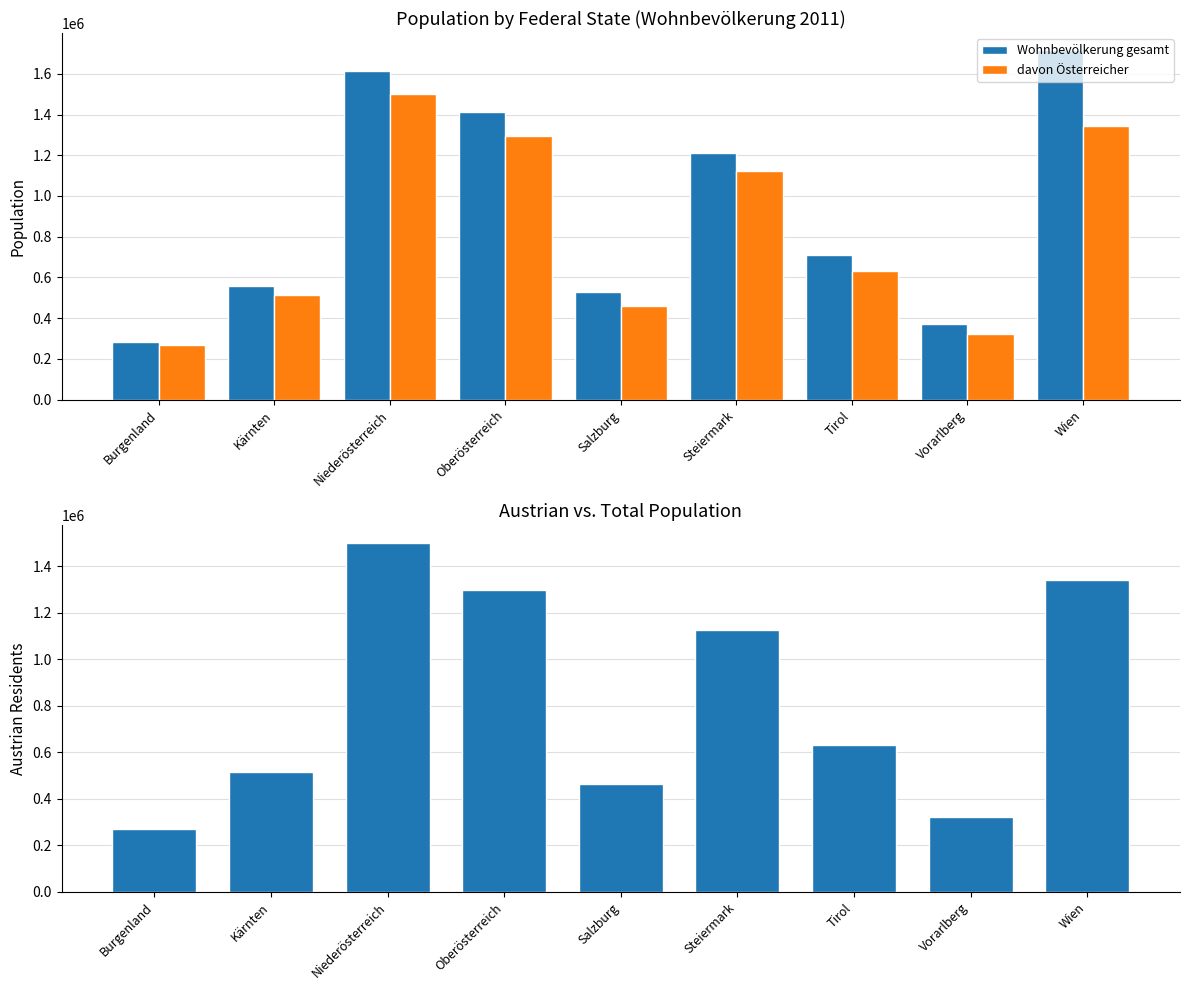

What is the difference between the second highest and second lowest values in the davon Österreicher series?

1020390